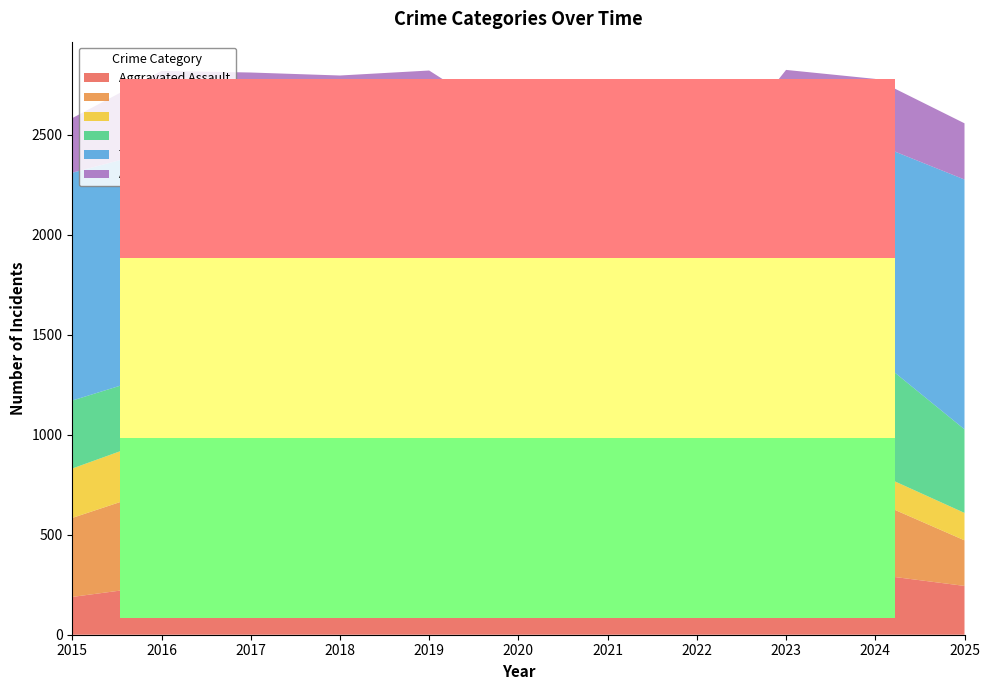

Reading right to left, list all the values displayed in this chart.

Aggravated Assault: 244	301	287	277	270	267	277	219	231	248	189
Robbery: 228	366	329	274	269	376	351	400	412	484	395
Burglary: 137	144	128	145	148	233	229	244	285	260	247
Motor Vehicle Theft: 418	579	797	385	301	365	372	358	414	317	340
Theft: 1249	1065	965	938	792	926	1250	1242	1100	1119	1139
Aggravated Battery: 281	324	318	244	349	369	342	333	369	391	273